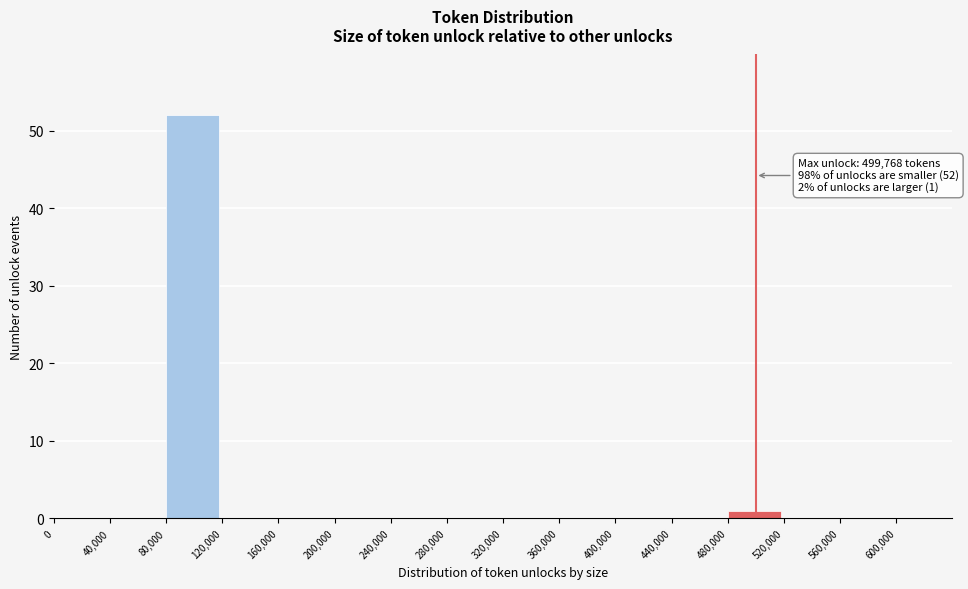

Over which range of the x-axis is the bar tallest?

80,000 to 120,000